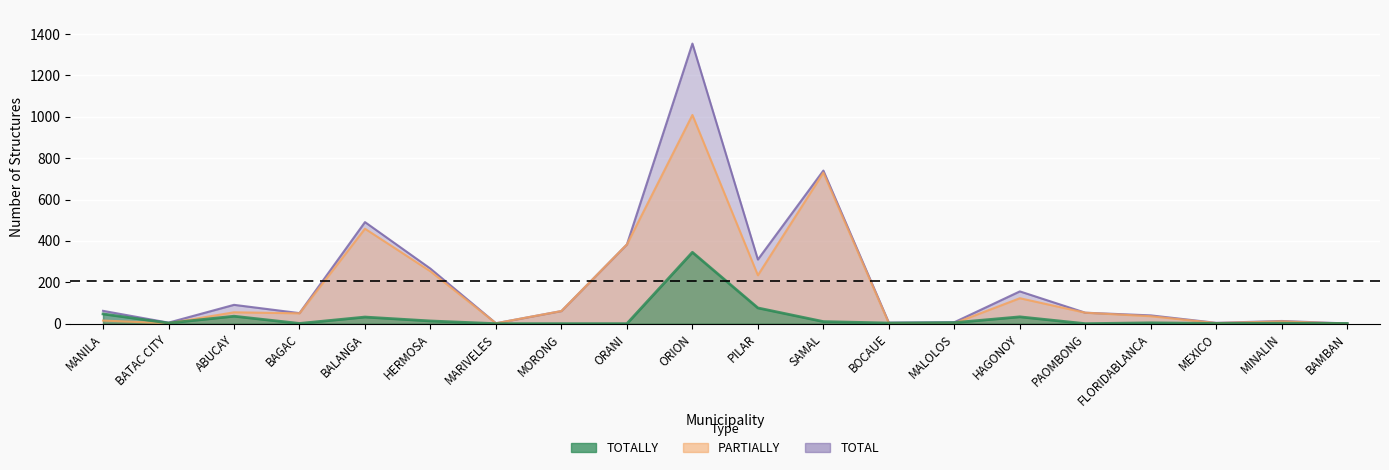

What is the label of the 16th point from the right?

BALANGA